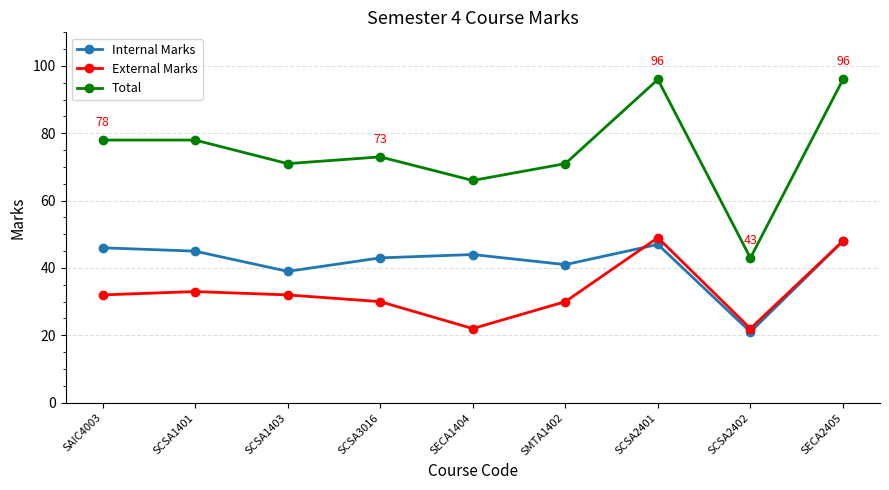

How many distinct data groups are displayed?

3